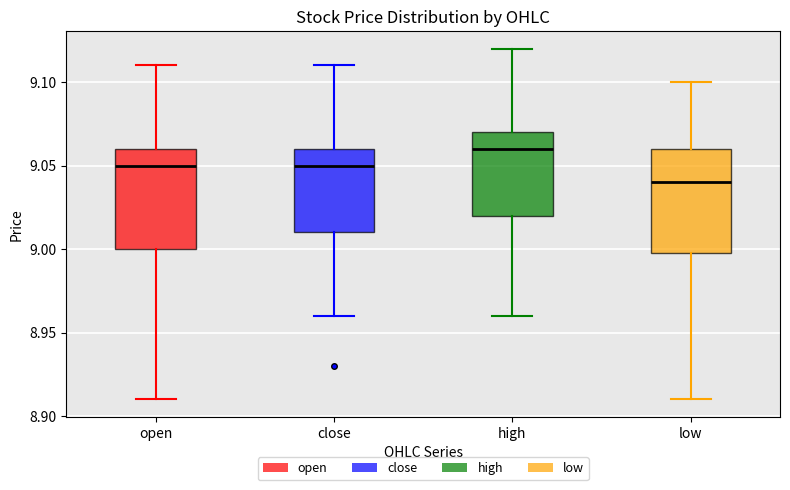

Where does the lower whisker of the box for high end on the y-axis? The values are not printed on the chart, so give them approximately, as read against the axis.

8.96